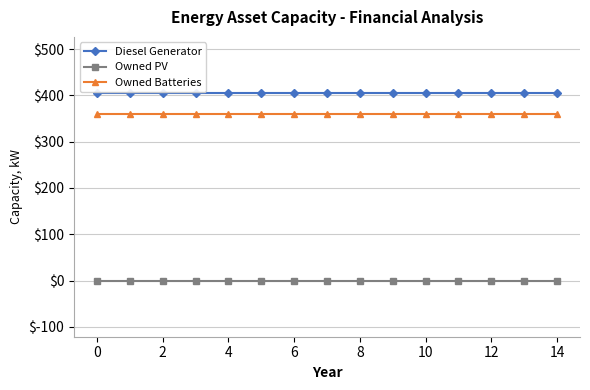

True or false: Owned Batteries and Diesel Generator intersect in this chart.

False